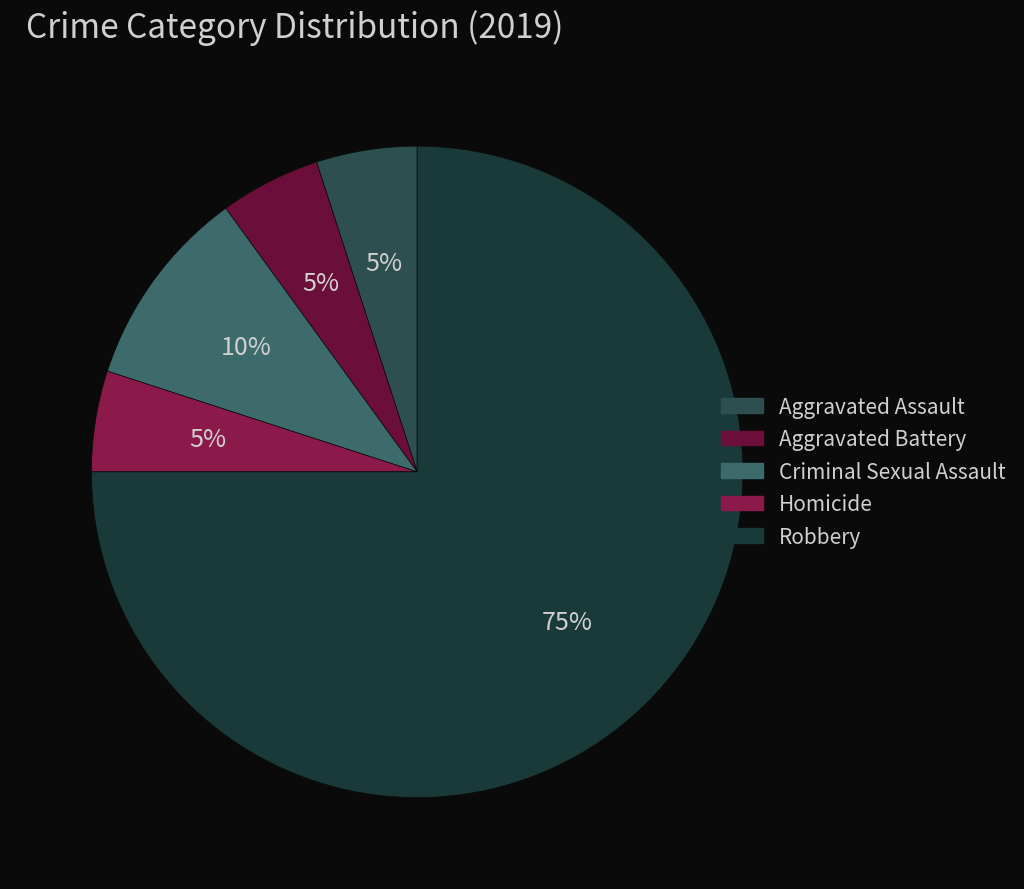

What is the majority slice?

Robbery